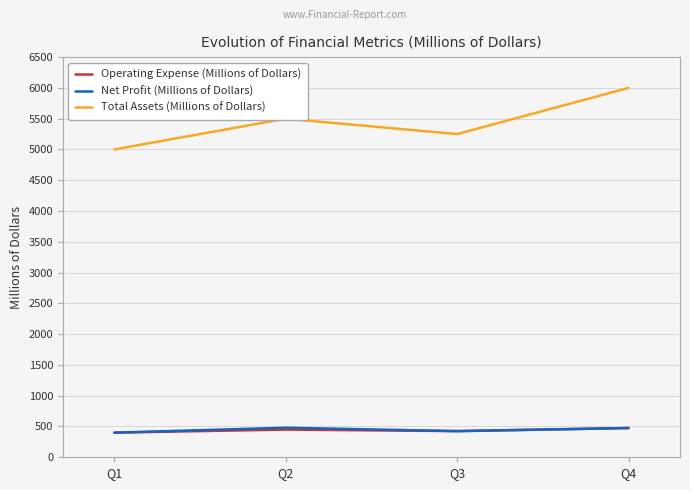

What is the lowest value of the Net Profit (Millions of Dollars) series?

400